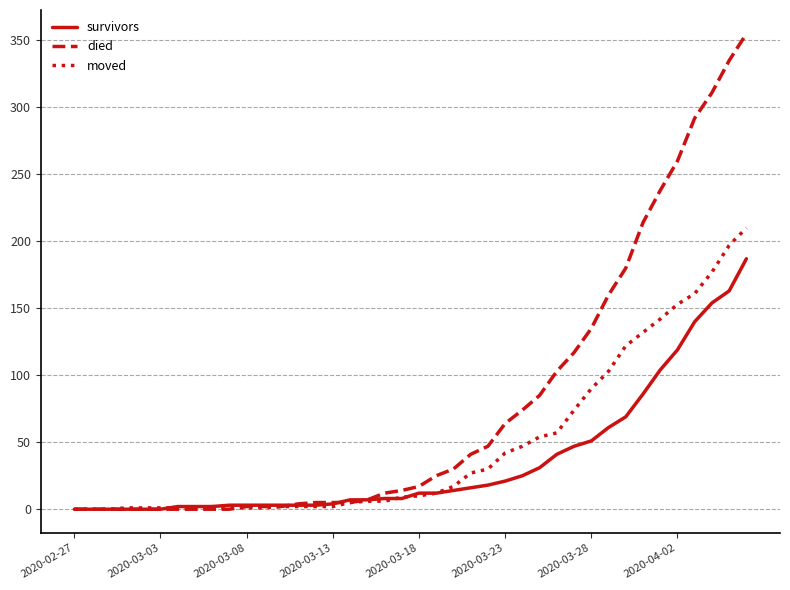

What is the greatest value displayed?

355